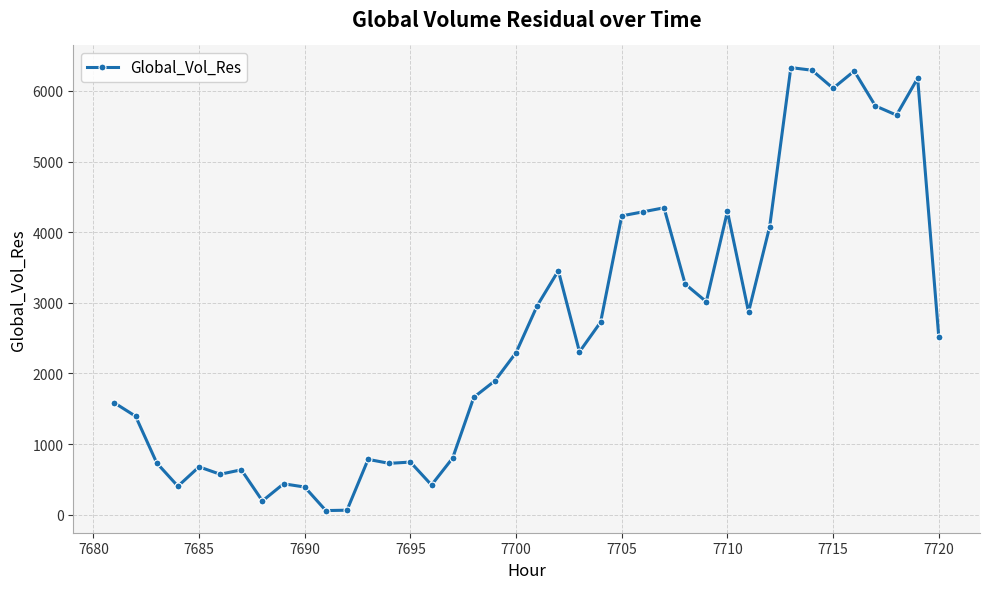

What is the smallest value displayed?

57.5